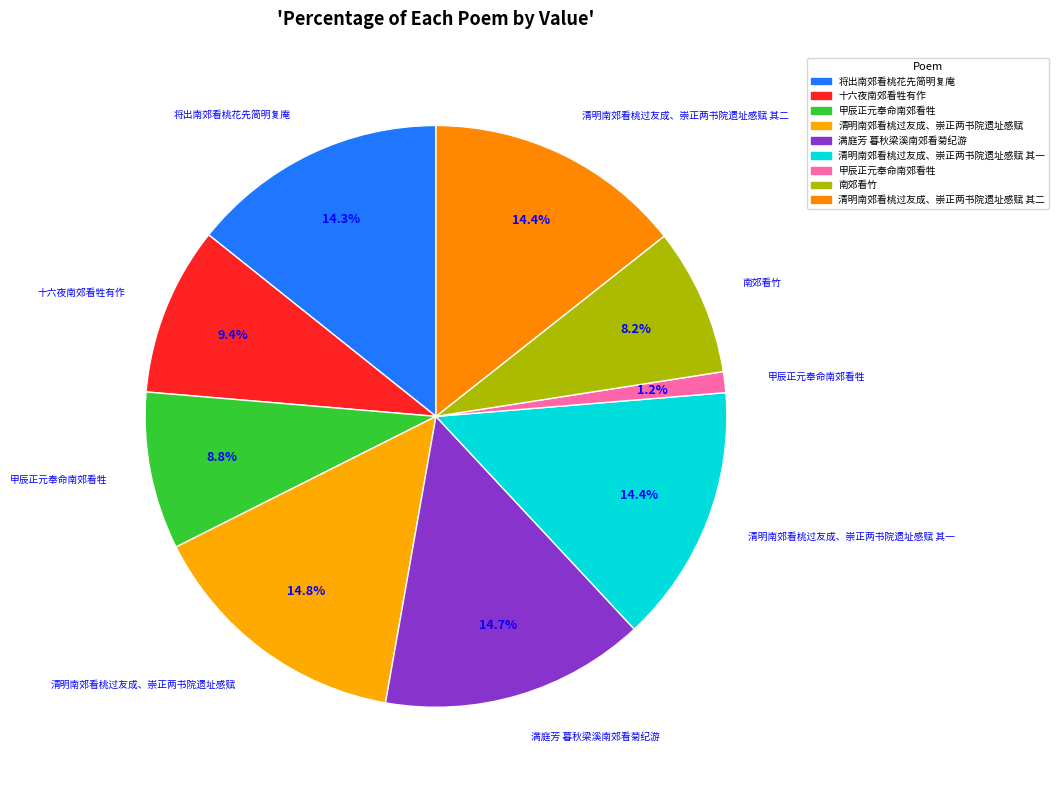

Count the number of slices in the pie.

9